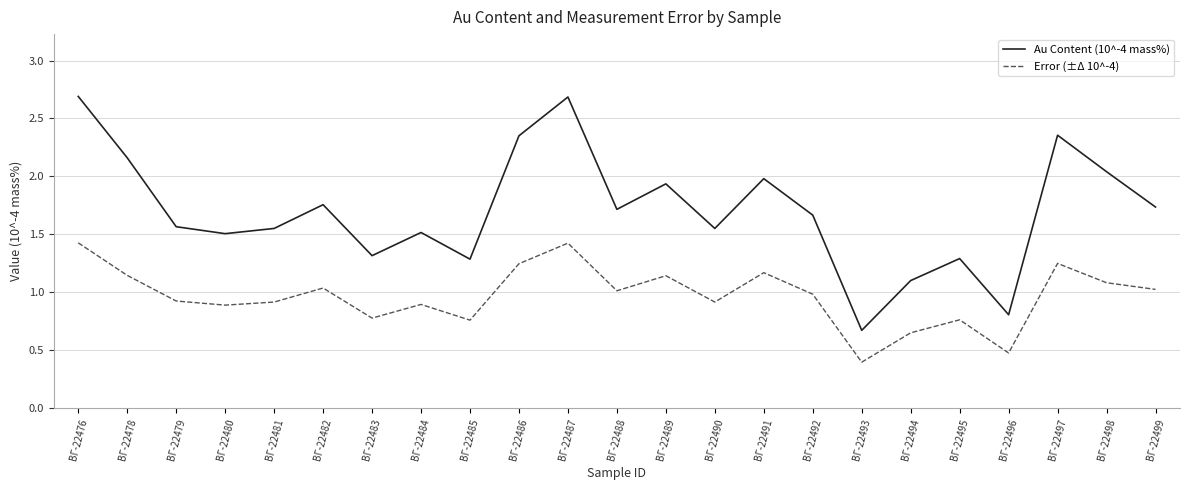

How many lines are shown in the chart?

2